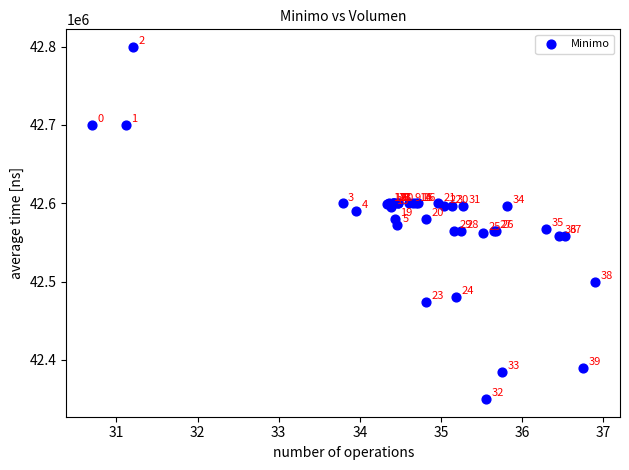

What Y value in the scatter plot is closest to 42574801?

42572453.8